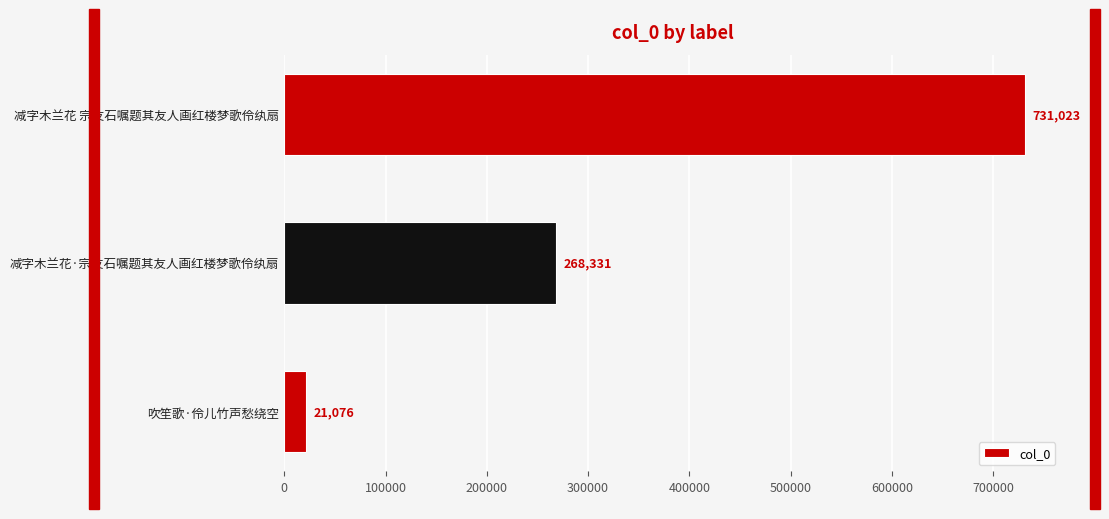

How many data points are less than 268331?

1